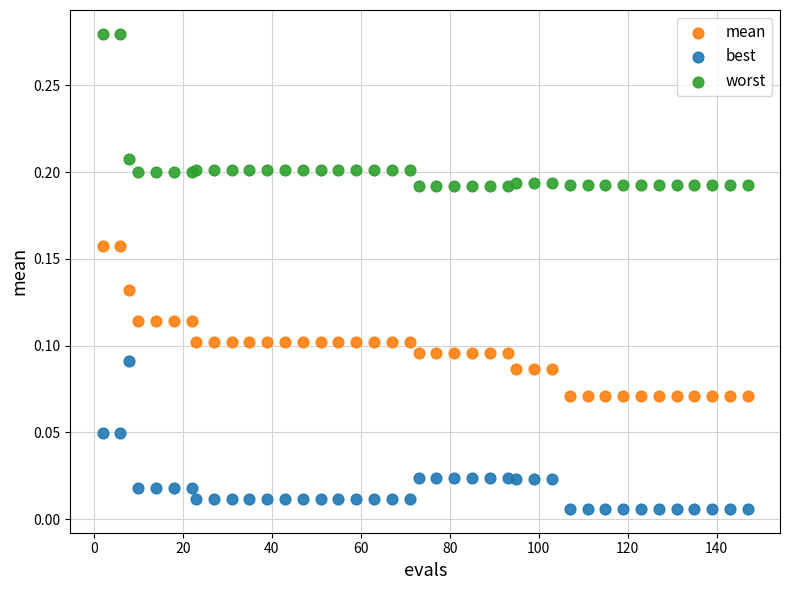

Which series contains the highest Y value?

worst